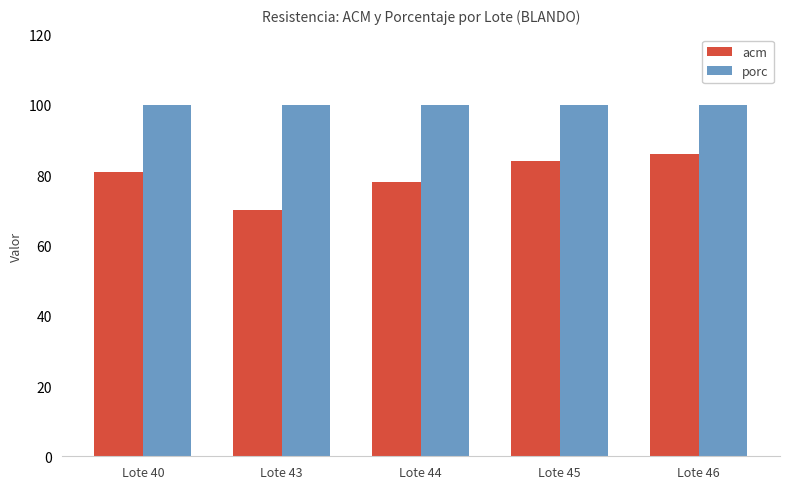

List the series in order of their overall mean, highest first.

porc, acm